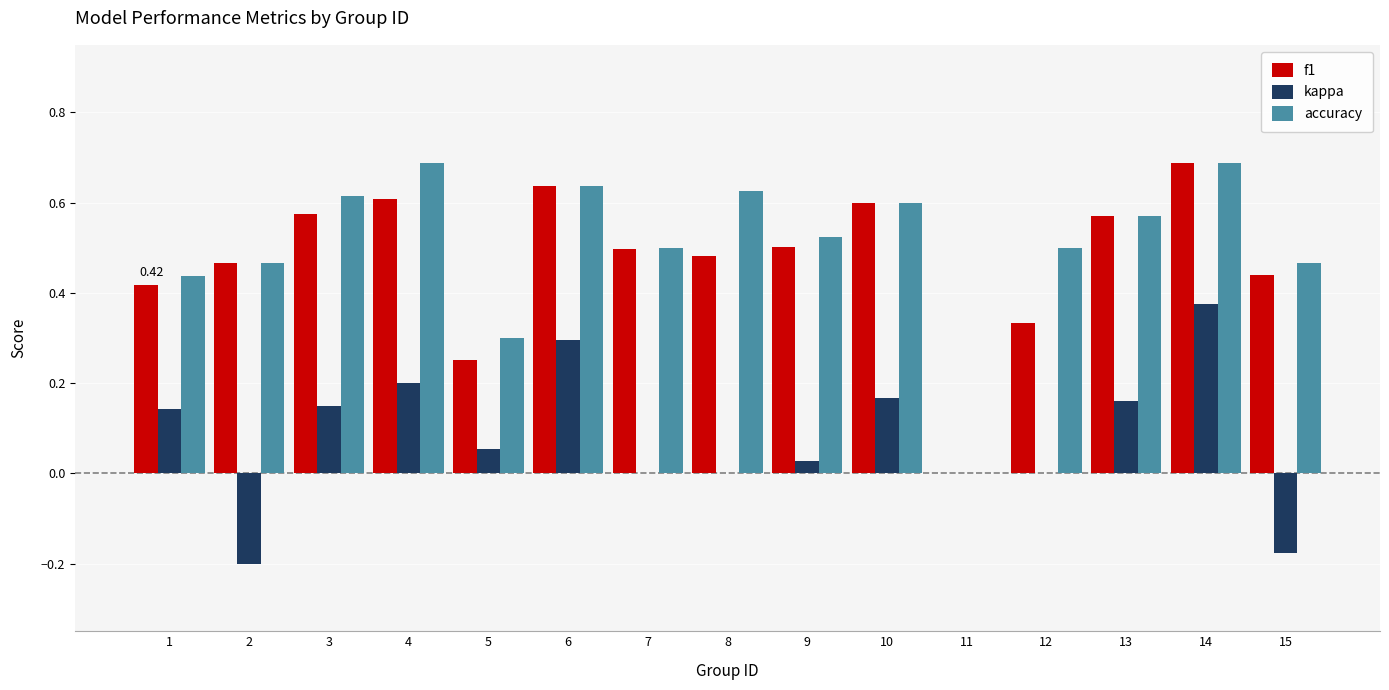

Is the value of f1 at 15 greater than the value of accuracy at 8?

No